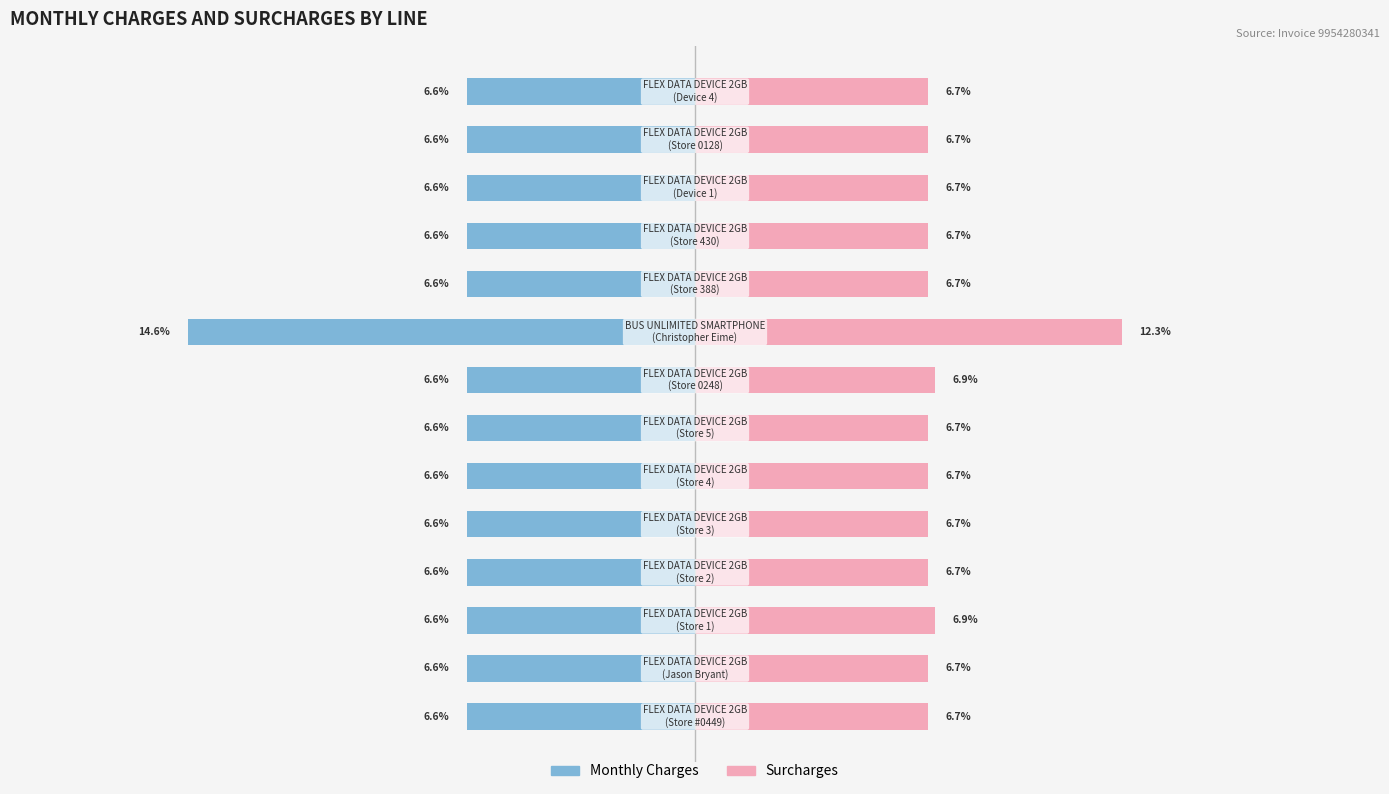

Reading left to right, what are all the values shown in this chart?

Monthly Charges: 0=-6.6	1=-6.6	2=-6.6	3=-6.6	4=-6.6	5=-6.6	6=-6.6	7=-6.6	8=-14.6	9=-6.6	10=-6.6	11=-6.6	12=-6.6	13=-6.6
Surcharges: 0=6.7	1=6.7	2=6.9	3=6.7	4=6.7	5=6.7	6=6.7	7=6.9	8=12.3	9=6.7	10=6.7	11=6.7	12=6.7	13=6.7